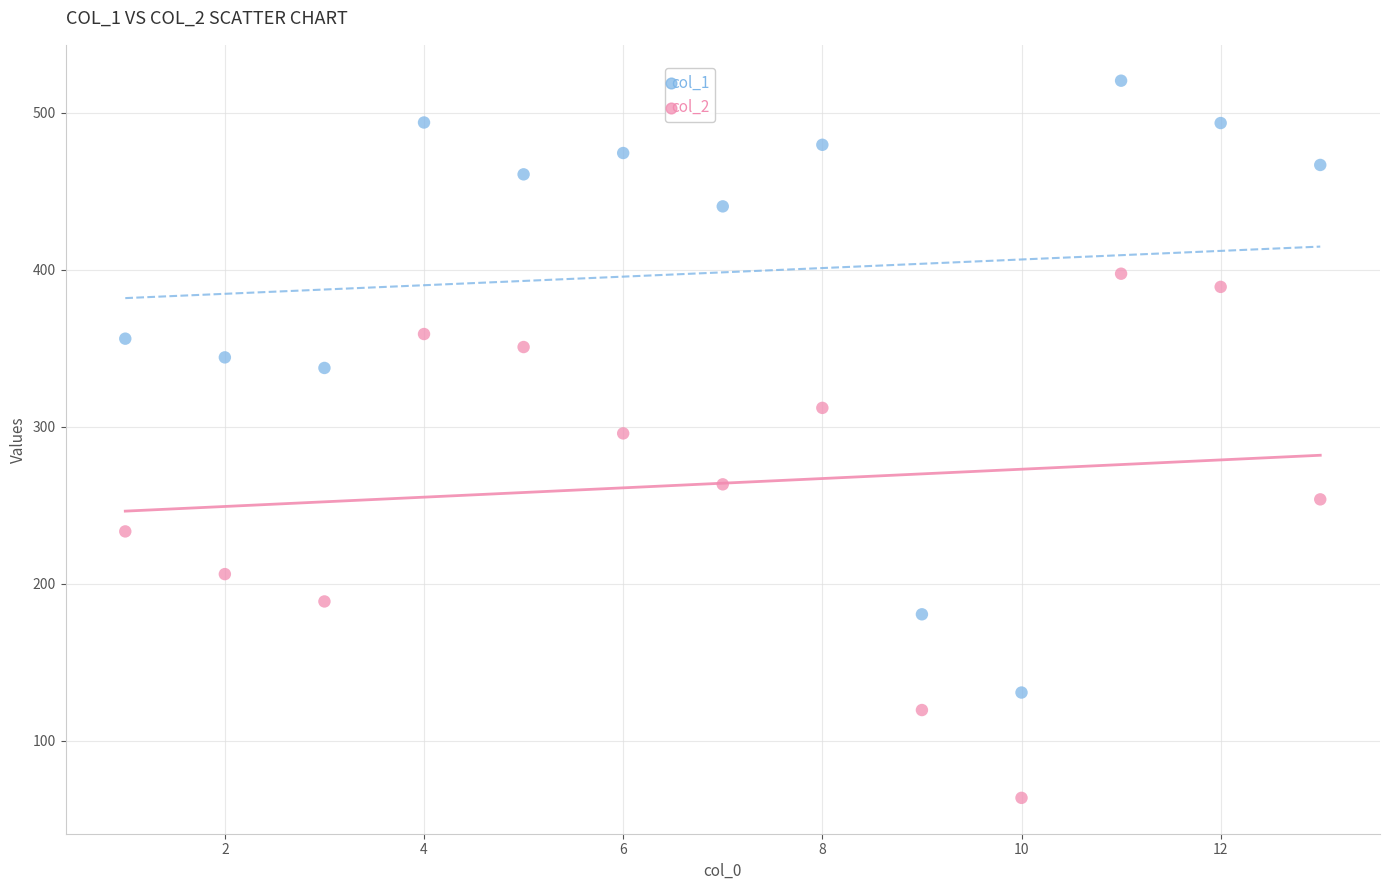

Across all data points, what is the range of X values (max minus min)?

12.0